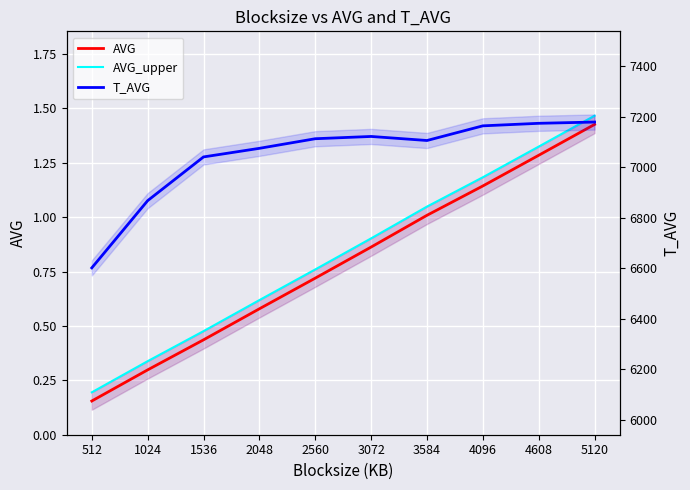

Reading left to right, what are all the values shown in this chart?

AVG: 512=0.2	1024=0.3	1536=0.4	2048=0.6	2560=0.7	3072=0.9	3584=1.0	4096=1.1	4608=1.3	5120=1.4
AVG_upper: 512=0.2	1024=0.3	1536=0.5	2048=0.6	2560=0.8	3072=0.9	3584=1.0	4096=1.2	4608=1.3	5120=1.5
T_AVG: 512=6602.0	1024=6868.0	1536=7041.0	2048=7075.0	2560=7113.0	3072=7122.0	3584=7106.0	4096=7164.0	4608=7174.0	5120=7179.0